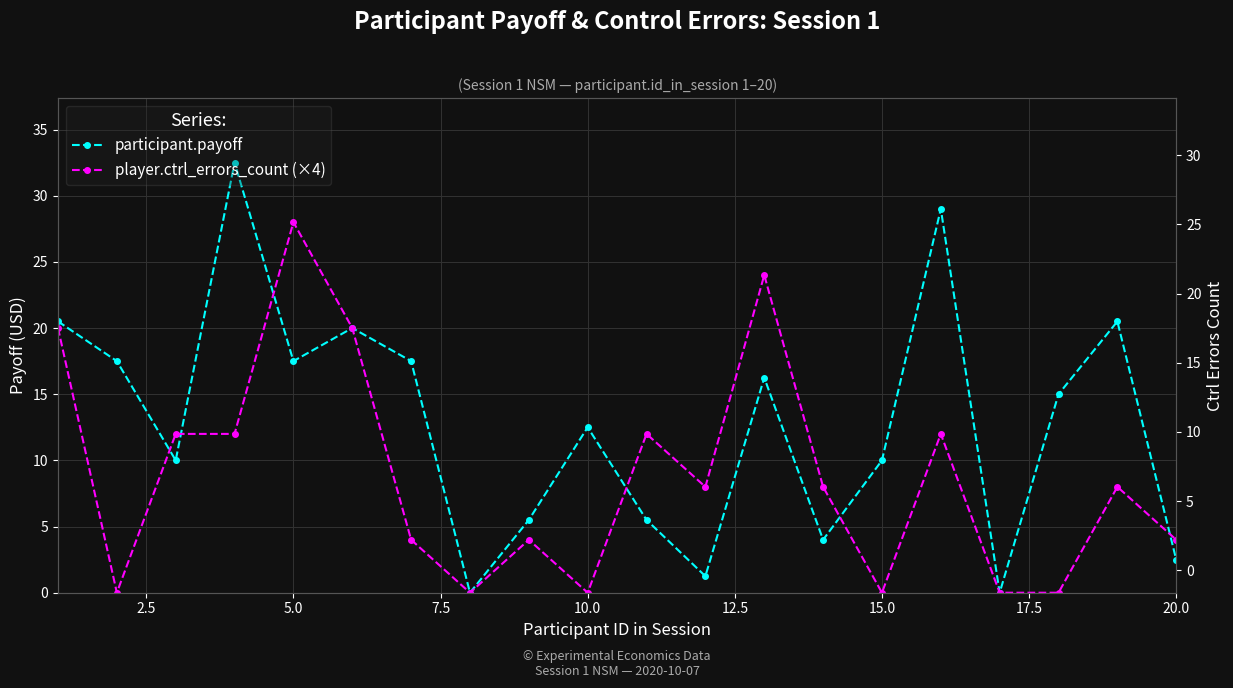

What are all the series names shown in the legend?

participant.payoff, player.ctrl_errors_count (×4)